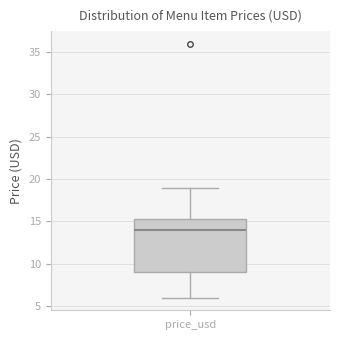

Read this box plot against the y-axis: the position of the median line, the range covered by the box, and the ends of both whiskers. The values are not printed on the chart, so give them approximately, as read against the axis.

median 14, box 9 to 15, whiskers 6 to 19